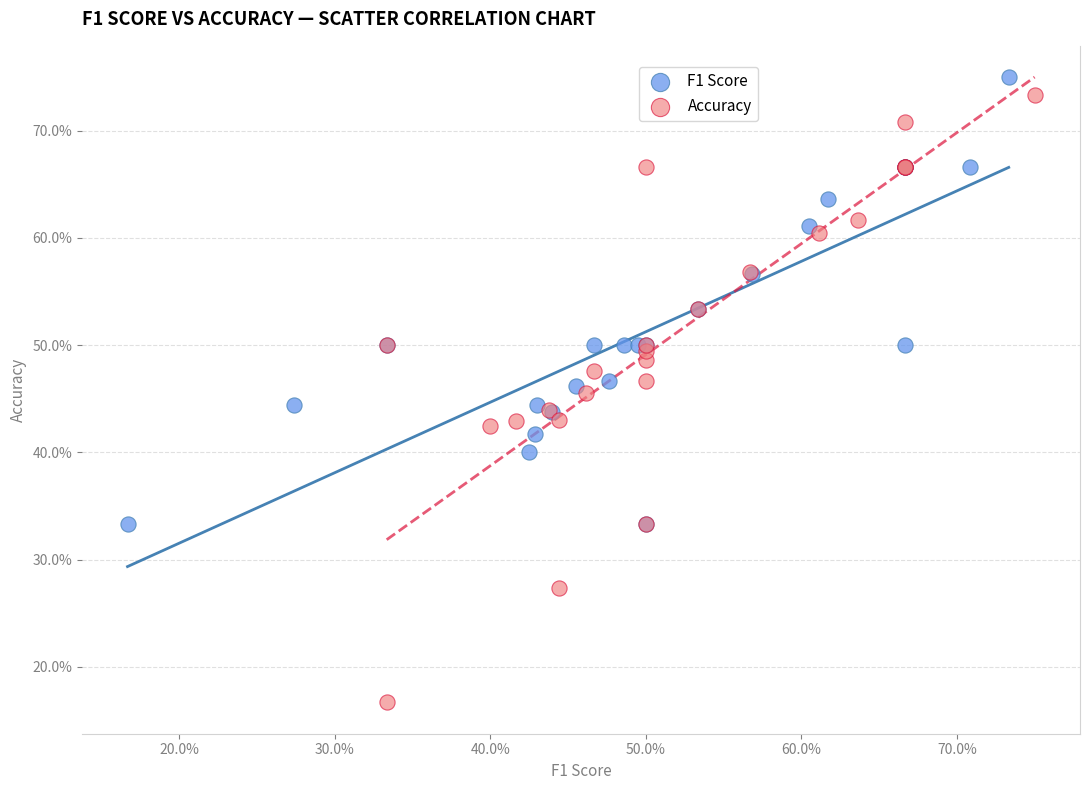

Which series has the widest spread of Y values?

Accuracy